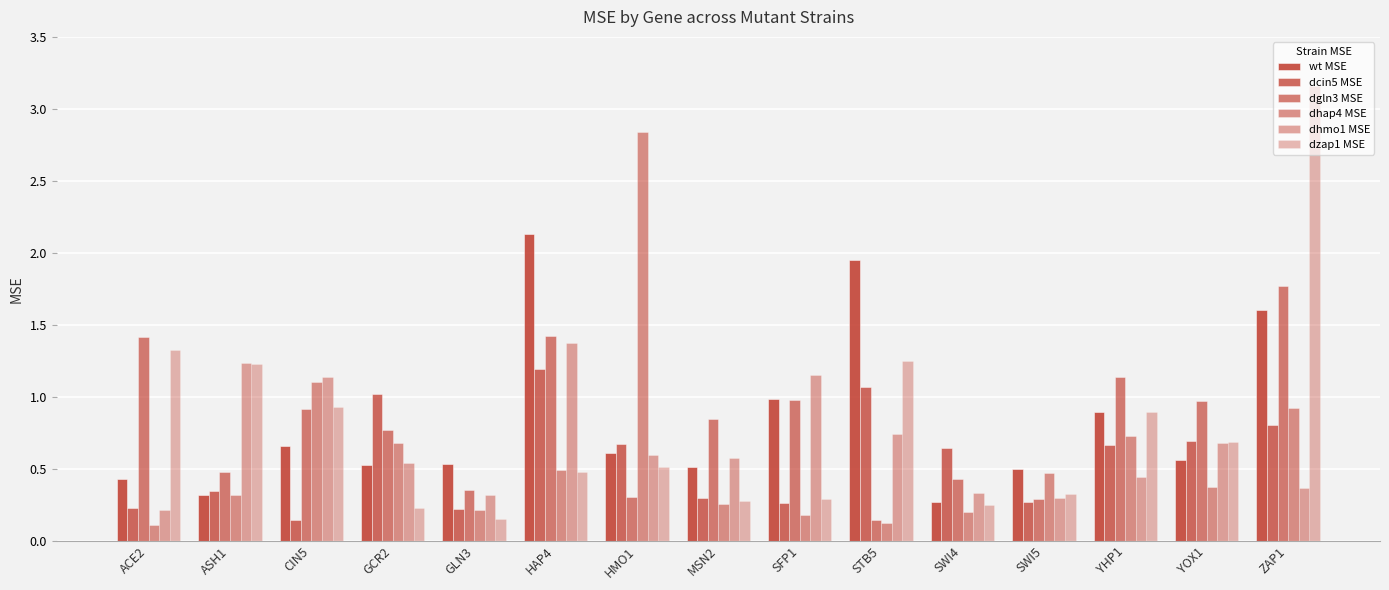

Which series changed the most between ACE2 and SFP1?

dzap1 MSE